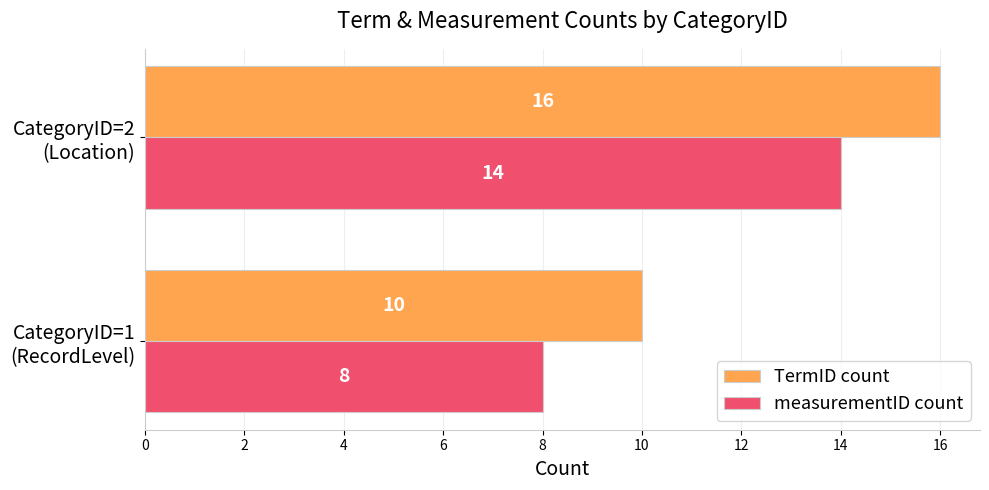

Which series has the largest total across all categories?

TermID count